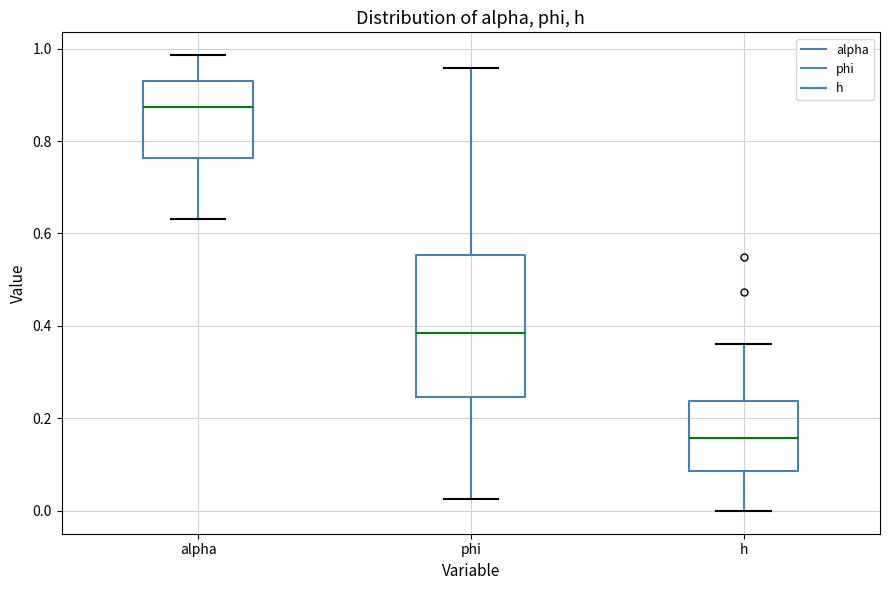

Reading left to right, read every box against the y-axis: the position of its median line, the range the box covers, and the ends of its whiskers. The values are not printed on the chart, so give them approximately, as read against the axis.

alpha: median 0.88, box 0.76 to 0.92, whiskers 0.64 to 0.98
phi: median 0.38, box 0.24 to 0.56, whiskers 0.02 to 0.96
h: median 0.16, box 0.08 to 0.24, whiskers 0.00 to 0.36